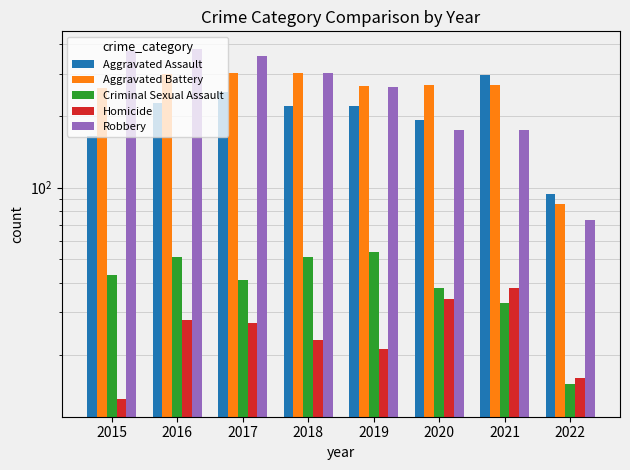

What is the difference between the second highest and minimum values in the Robbery series?

299